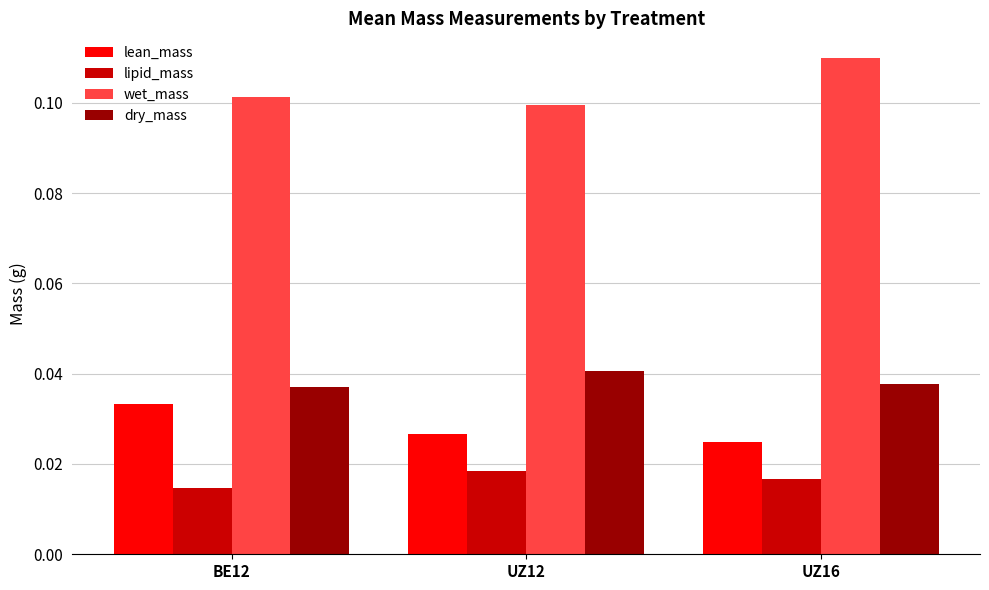

Rank the series at BE12 from lowest to highest value.

lipid_mass, lean_mass, dry_mass, wet_mass